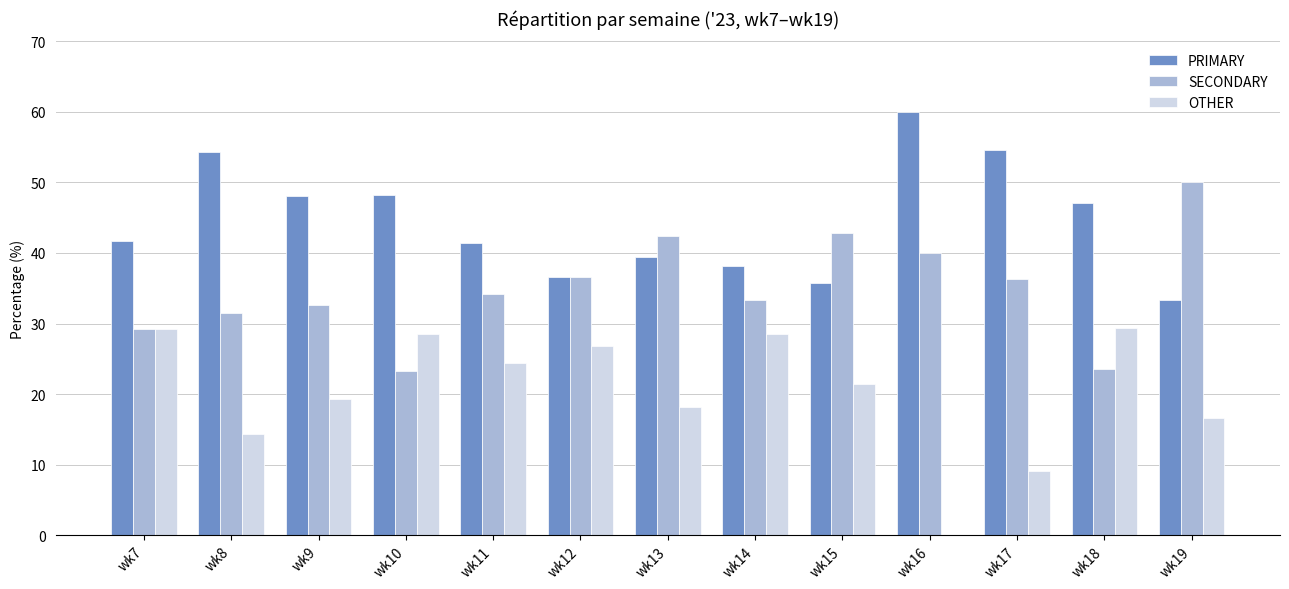

Are the bars horizontal?

No